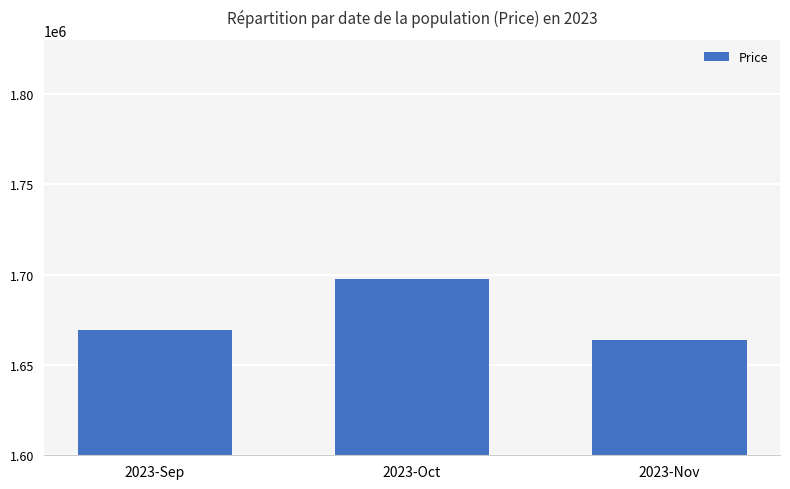

What position from the left is 2023-Nov?

3